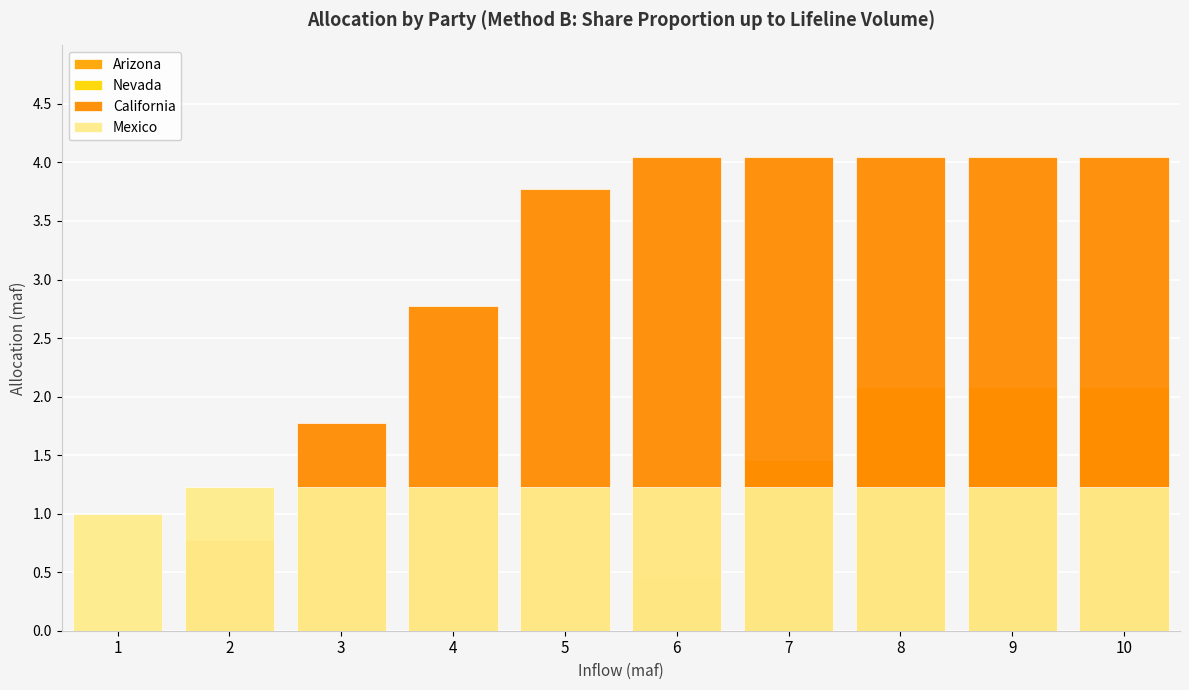

Between 6 and 5, which is larger?

6